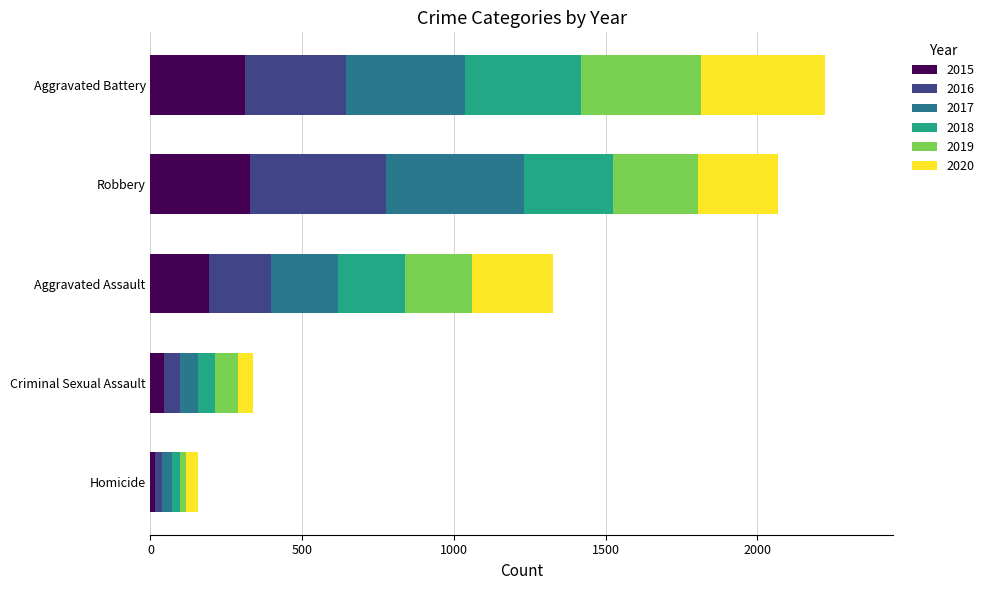

Is it true that 2015 equals 15 at Homicide?

True